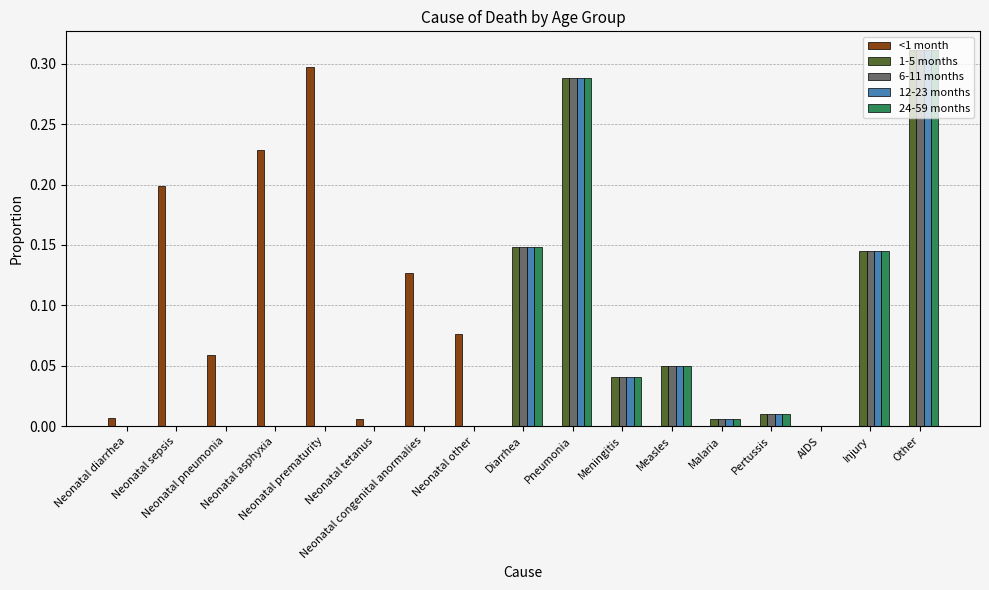

Between Neonatal prematurity and Neonatal congenital anormalies, which is larger?

Neonatal prematurity